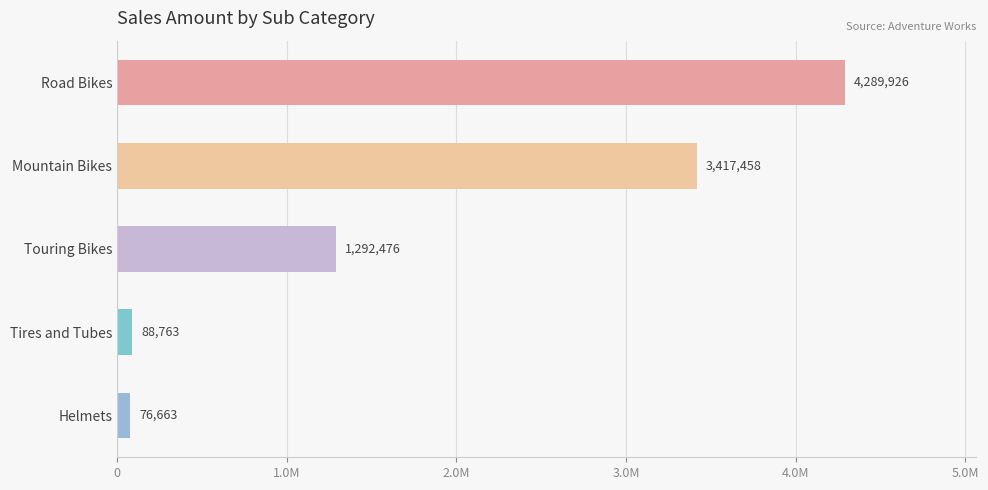

What is the average value?

1833057.1